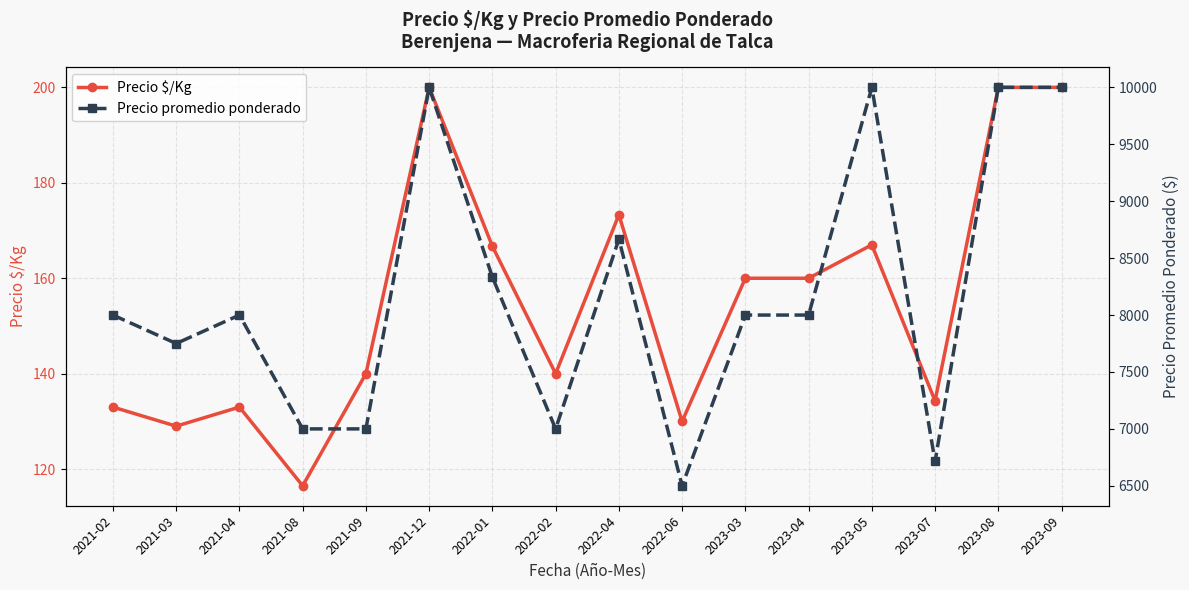

The Precio $/Kg series shows 54.9 at 2021-04. True or false?

False